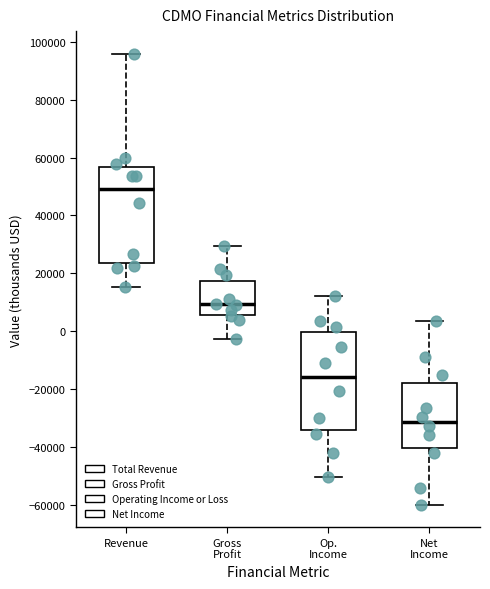

Which box's median line is the lowest?

Net Income